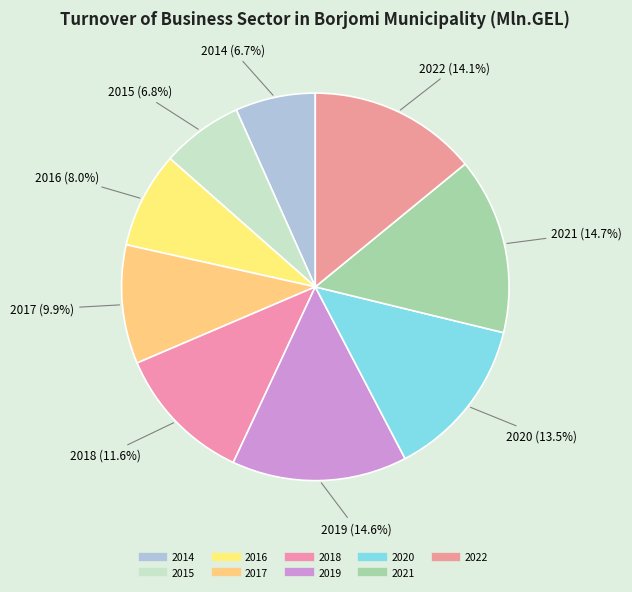

Rank the categories by value from highest to lowest.

2021, 2019, 2022, 2020, 2018, 2017, 2016, 2015, 2014